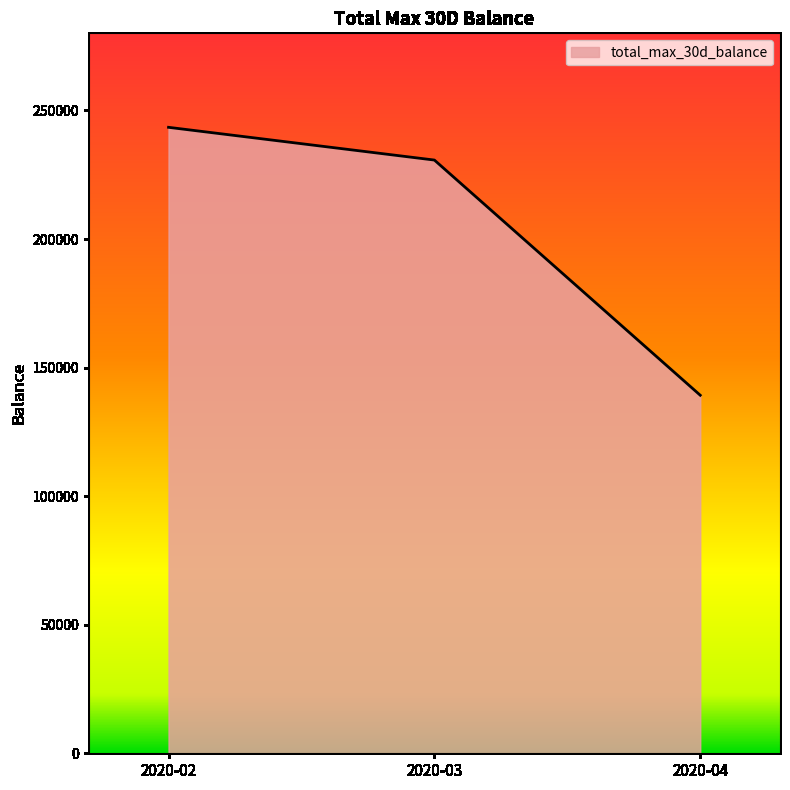

What is the average value?

204470.9